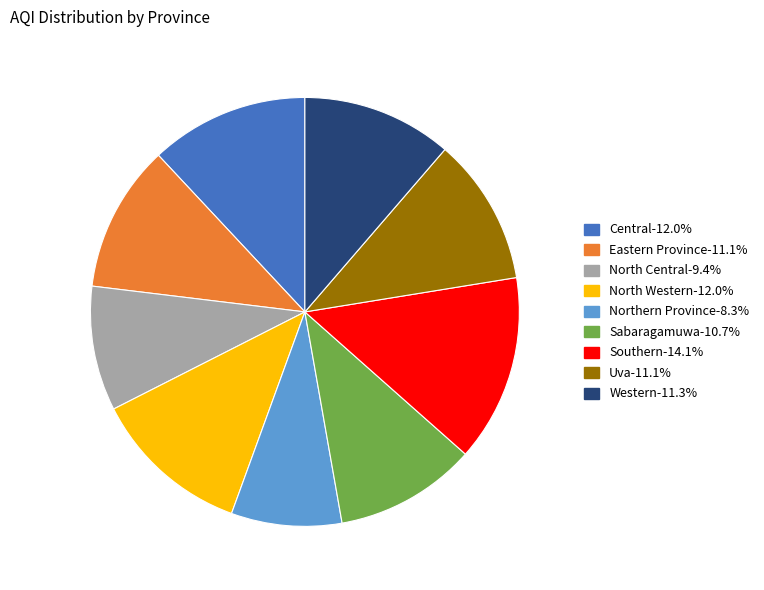

Between Western and Northern Province, which is larger?

Western